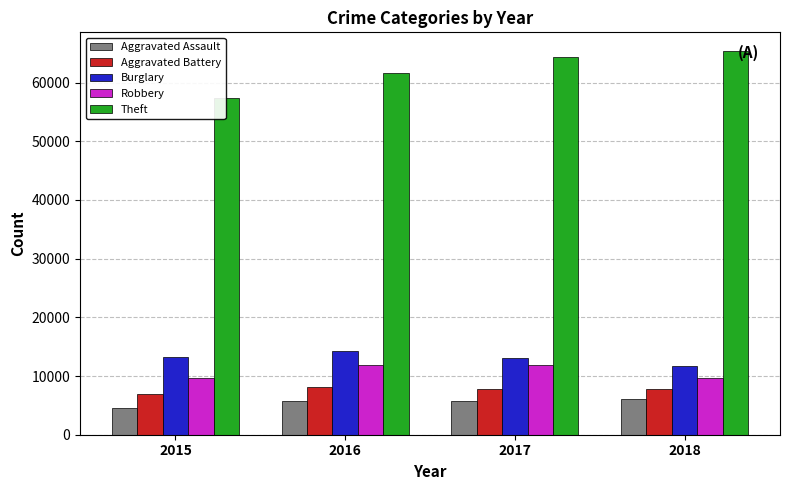

Which series has the largest total across all categories?

Theft